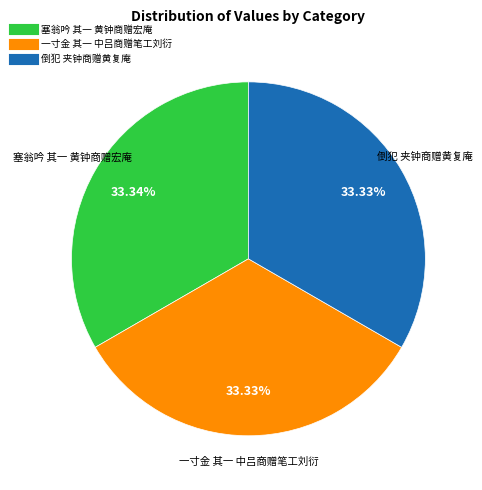

To the nearest percent, what percentage of the pie is 一寸金 其一 中吕商赠笔工刘衍?

33%